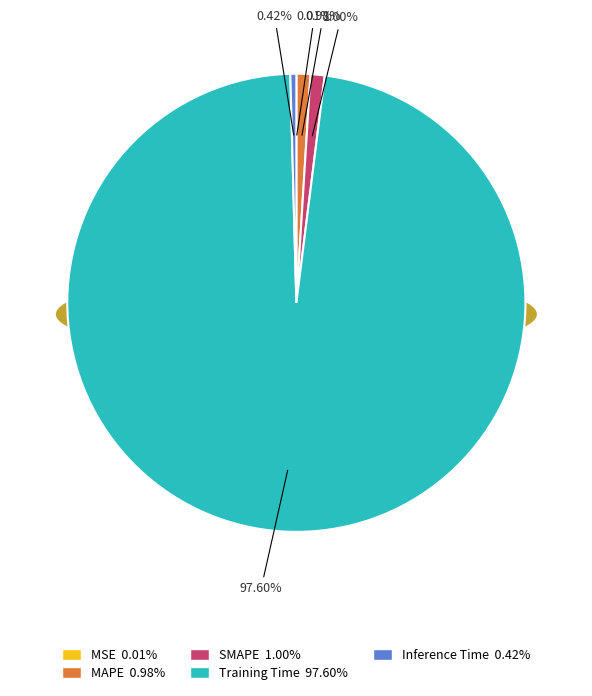

What percentage is the Training Time slice, to the nearest percent?

98%